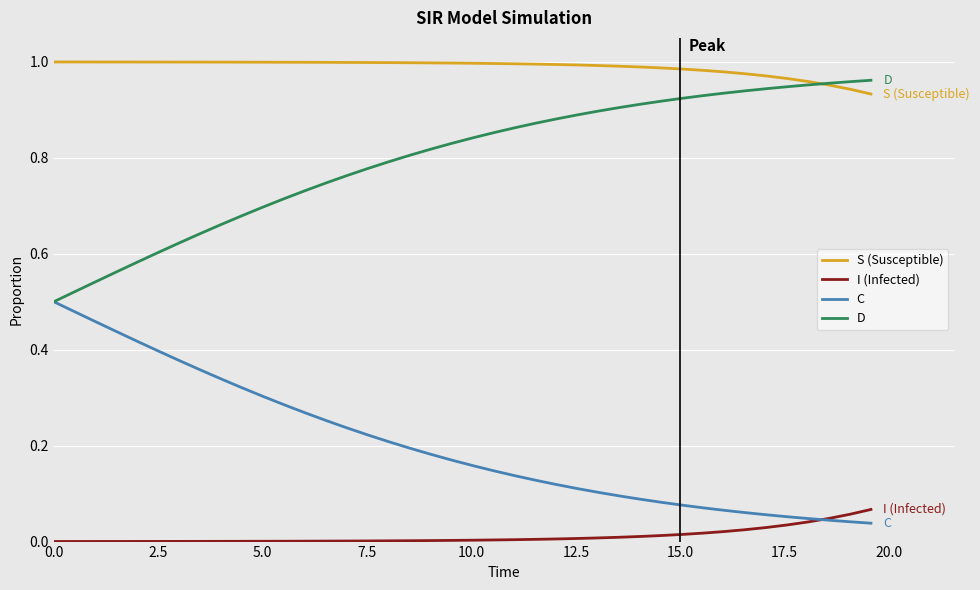

Which series has the largest total across all categories?

S (Susceptible)